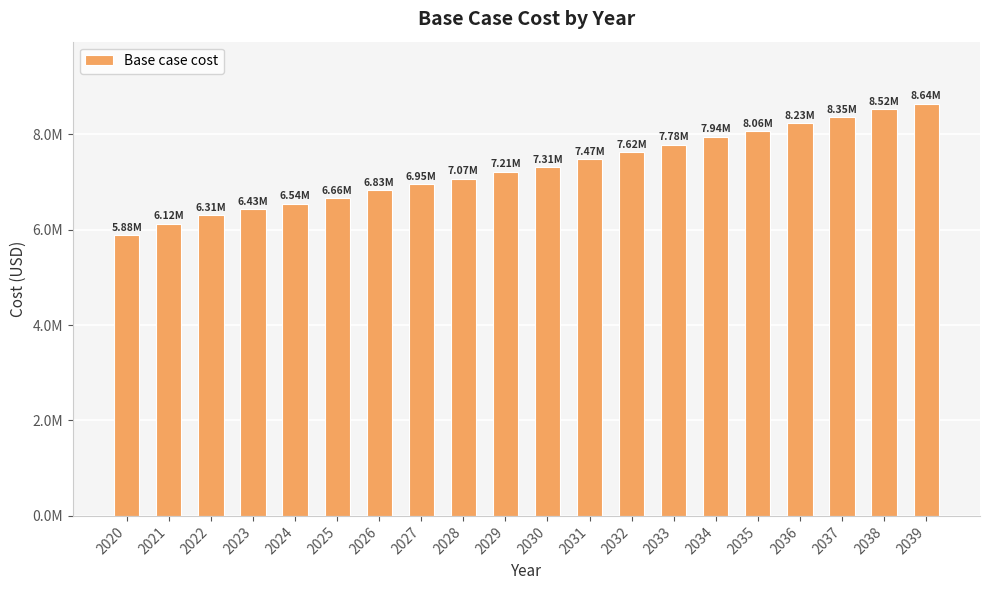

Reading left to right, list all the values displayed in this chart.

5876700.6	6124338.0	6307476.2	6425924.4	6544724.1	6663875.6	6826671.4	6946013.2	7065492.0	7209338.7	7309481.6	7474664.9	7616281.8	7779582.1	7943264.3	8063710.7	8229467.6	8352386.3	8519430.8	8641422.0